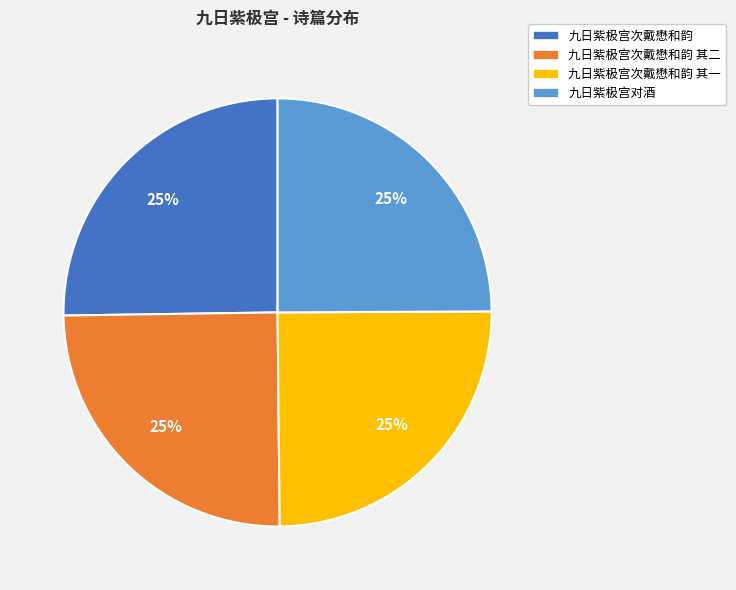

To the nearest percent, what is the combined percentage of 九日紫极宫次戴懋和韵 其二 and 九日紫极宫次戴懋和韵?

50%